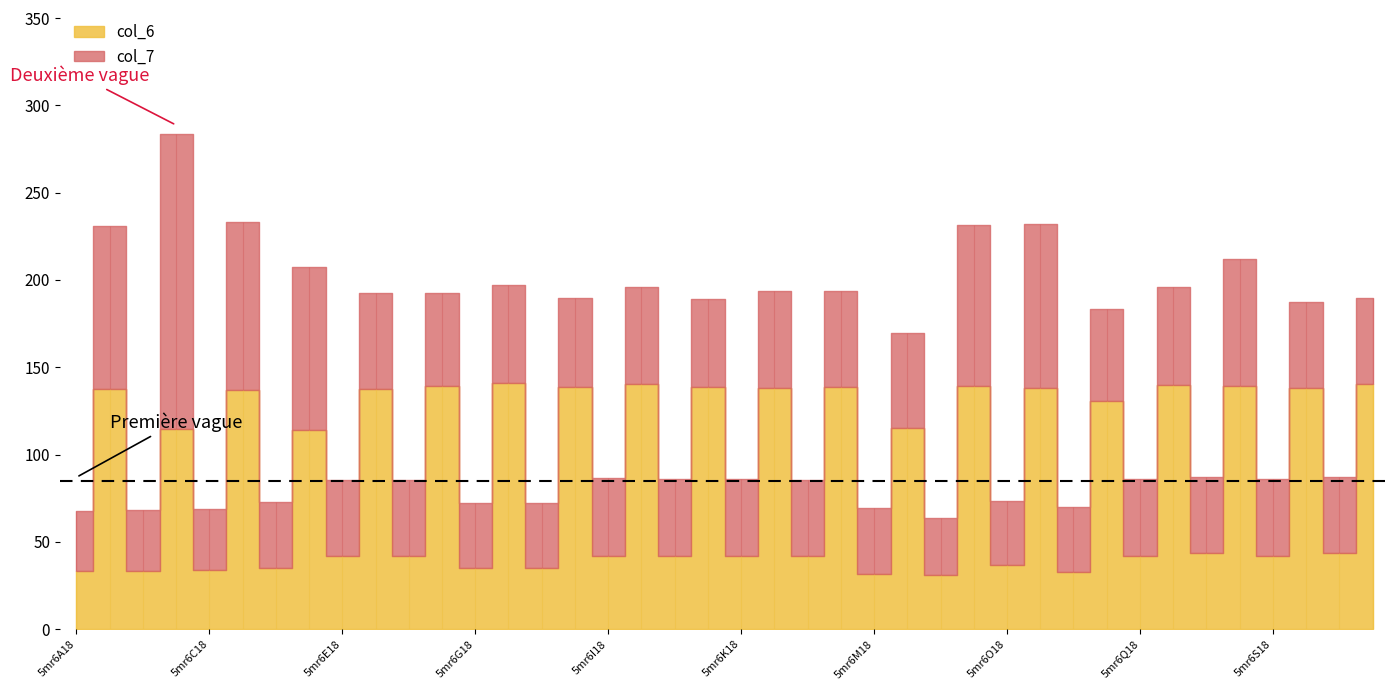

Reading left to right, transcribe all the data shown in this chart.

col_6: 5mr6A18=33.1	5mr6A77=137.4	5mr6B18=33.2	5mr6B77=114.4	5mr6C18=34.1	5mr6C77=137.1	5mr6D18=35.0	5mr6D77=114.2	5mr6E18=41.9	5mr6E77=137.5	5mr6F18=41.8	5mr6F77=139.0	5mr6G18=35.1	5mr6G77=141.0	5mr6H18=35.1	5mr6H77=138.6	5mr6I18=42.1	5mr6I77=140.5	5mr6J18=41.9	5mr6J77=138.6	5mr6K18=42.2	5mr6K77=137.9	5mr6L18=41.9	5mr6L77=139.0	5mr6M18=31.7	5mr6M77=115.4	5mr6N18=31.0	5mr6N77=139.1	5mr6O18=36.7	5mr6O77=137.8	5mr6P18=32.9	5mr6P77=130.7	5mr6Q18=41.8	5mr6Q77=139.9	5mr6R18=43.7	5mr6R77=139.3	5mr6S18=42.0	5mr6S77=138.0	5mr6T18=43.4	5mr6T77=140.6
col_7: 5mr6A18=34.5	5mr6A77=93.7	5mr6B18=35.1	5mr6B77=169.3	5mr6C18=34.8	5mr6C77=96.0	5mr6D18=38.0	5mr6D77=93.0	5mr6E18=43.7	5mr6E77=55.4	5mr6F18=43.6	5mr6F77=53.6	5mr6G18=37.1	5mr6G77=56.1	5mr6H18=37.2	5mr6H77=51.0	5mr6I18=44.4	5mr6I77=55.2	5mr6J18=44.3	5mr6J77=50.7	5mr6K18=43.9	5mr6K77=55.8	5mr6L18=43.7	5mr6L77=55.0	5mr6M18=37.4	5mr6M77=54.1	5mr6N18=32.8	5mr6N77=92.4	5mr6O18=36.9	5mr6O77=94.0	5mr6P18=36.8	5mr6P77=52.5	5mr6Q18=44.2	5mr6Q77=56.4	5mr6R18=43.6	5mr6R77=72.8	5mr6S18=43.8	5mr6S77=49.7	5mr6T18=43.5	5mr6T77=49.0